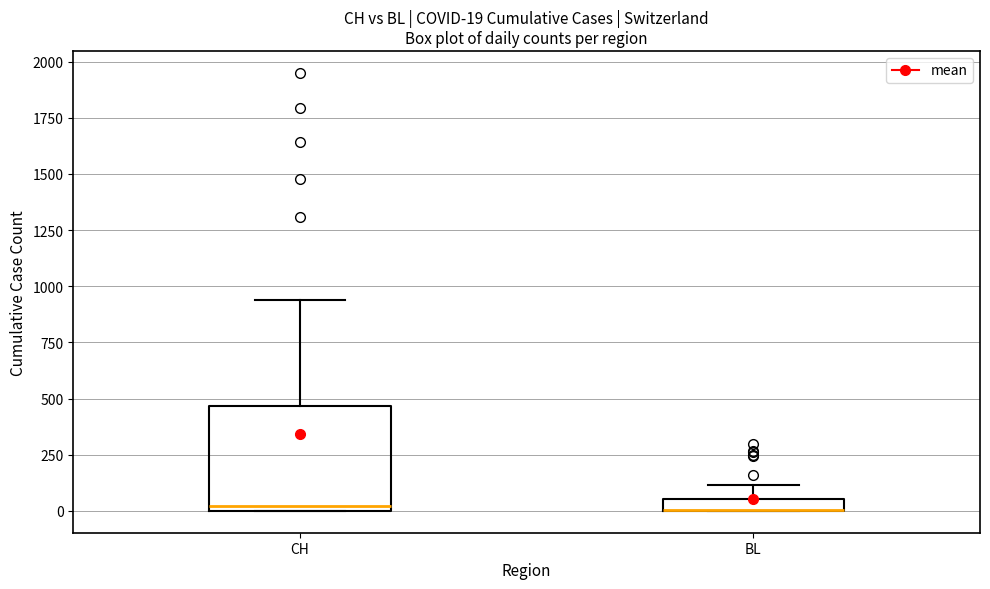

Comparing the boxes themselves (not the whiskers), which one is the tallest?

CH